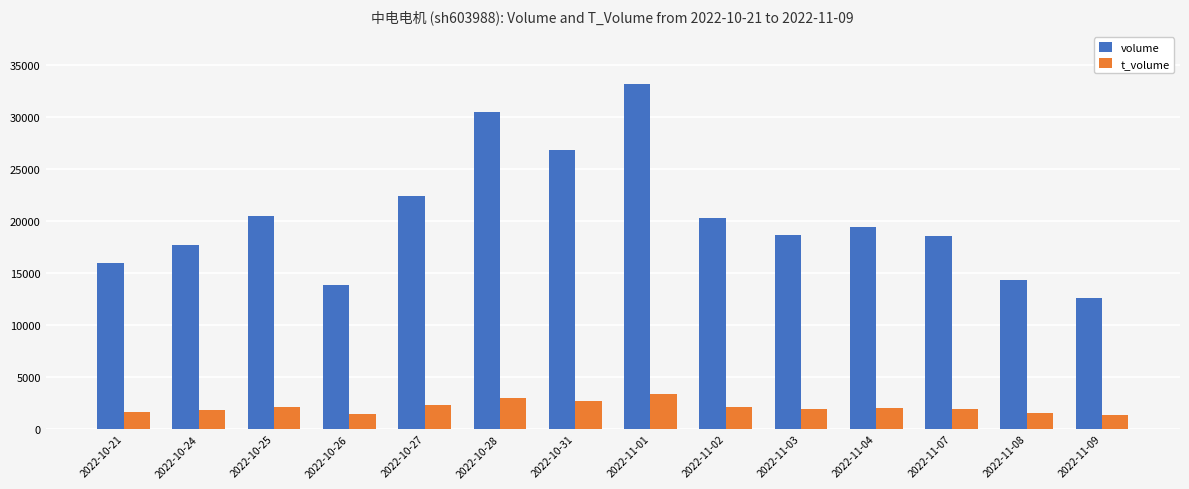

What are all the series names shown in the legend?

volume, t_volume